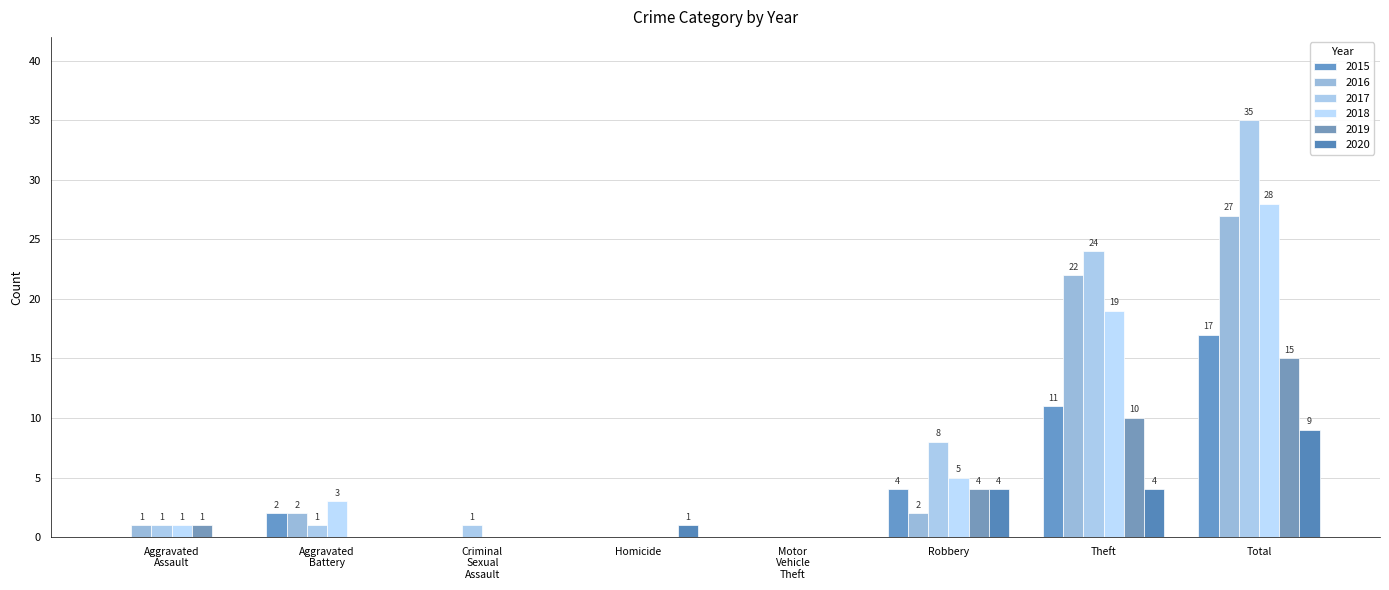

What is the maximum value shown in the chart?

35